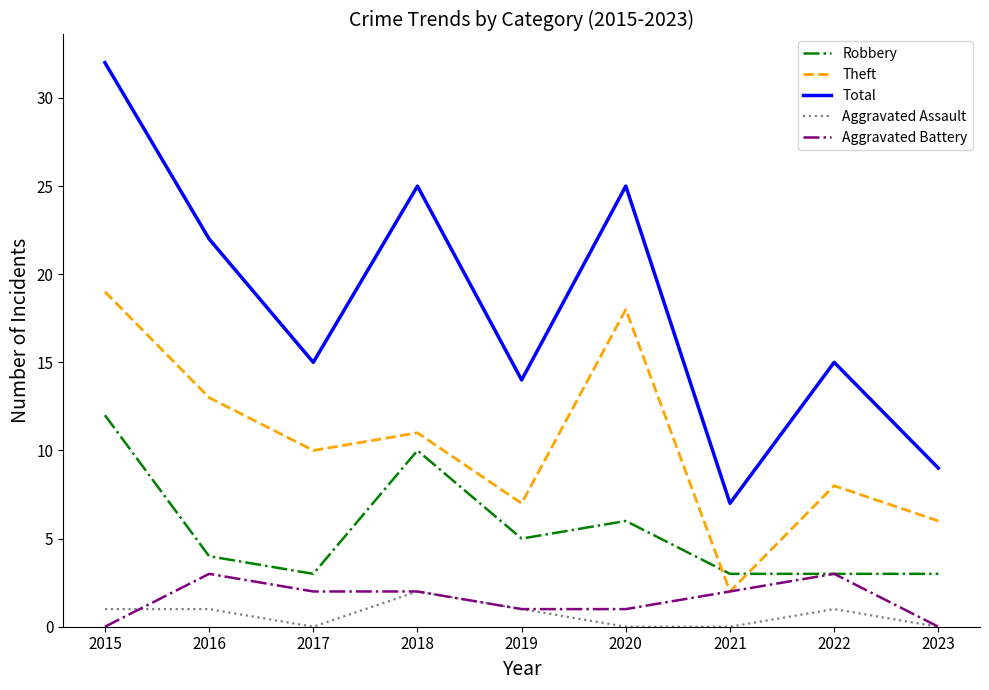

What is the average value of the Total series?

18